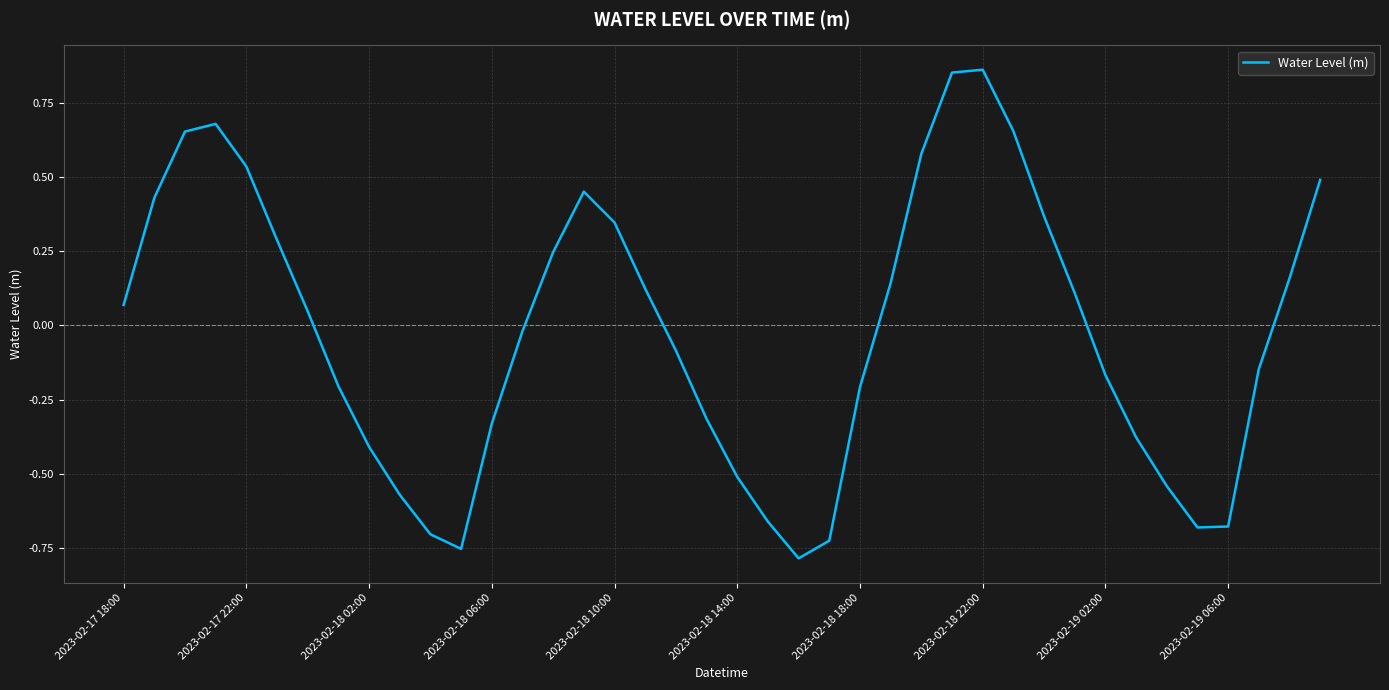

What is the difference between the maximum and minimum values?

1.6